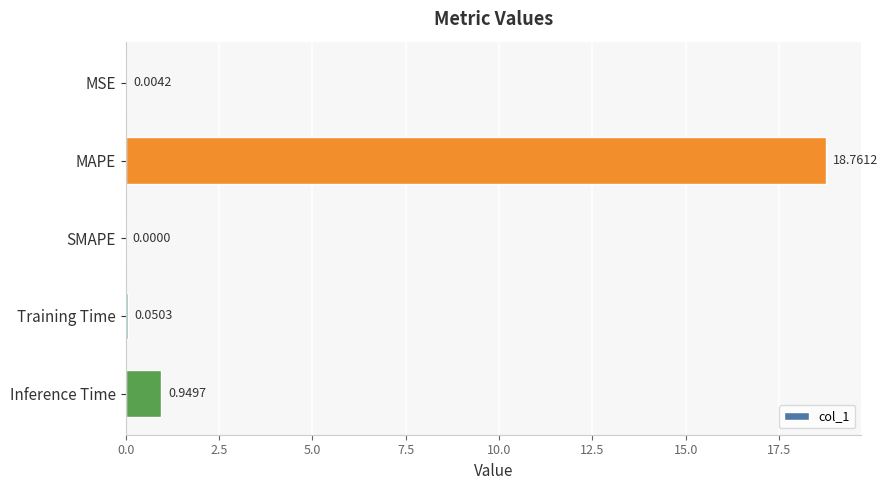

What is the sum of the values at MAPE and MSE?

18.8